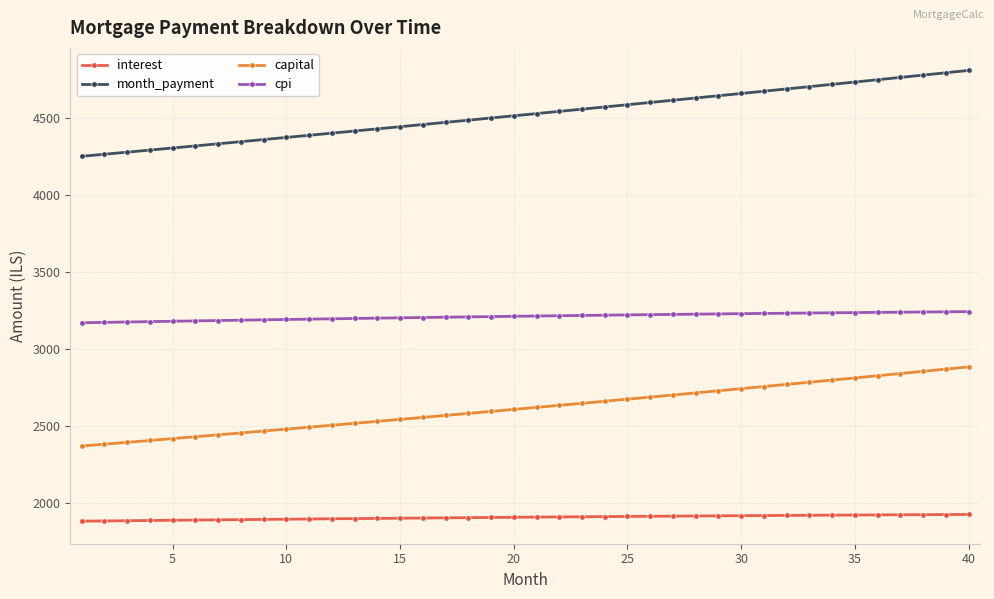

Which series has the largest total across all categories?

month_payment